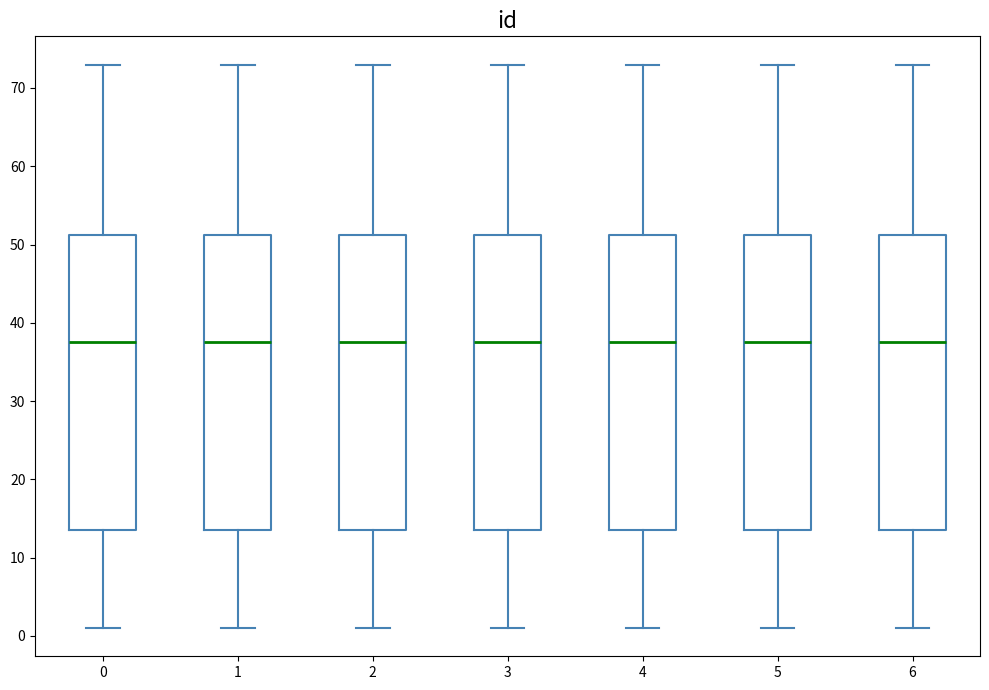

Reading left to right, transcribe this box plot: for each box, give where its median line is, the range the box spans, and where its two whiskers end, as read against the y-axis. The values are not printed on the chart, so give them approximately, as read against the axis.

0: median 38, box 14 to 51, whiskers 1 to 73
1: median 38, box 14 to 51, whiskers 1 to 73
2: median 38, box 14 to 51, whiskers 1 to 73
3: median 38, box 14 to 51, whiskers 1 to 73
4: median 38, box 14 to 51, whiskers 1 to 73
5: median 38, box 14 to 51, whiskers 1 to 73
6: median 38, box 14 to 51, whiskers 1 to 73